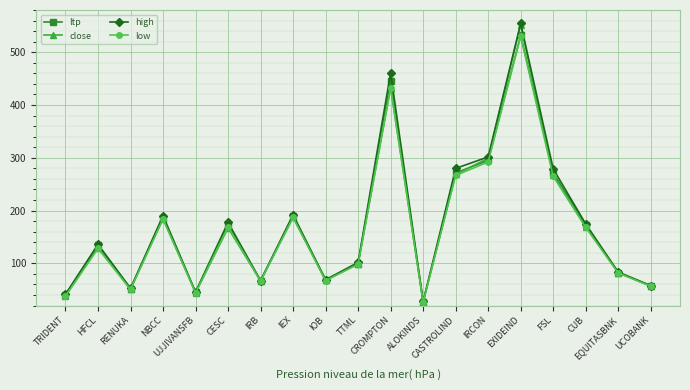

What is the total value across all series at TTML?

398.3